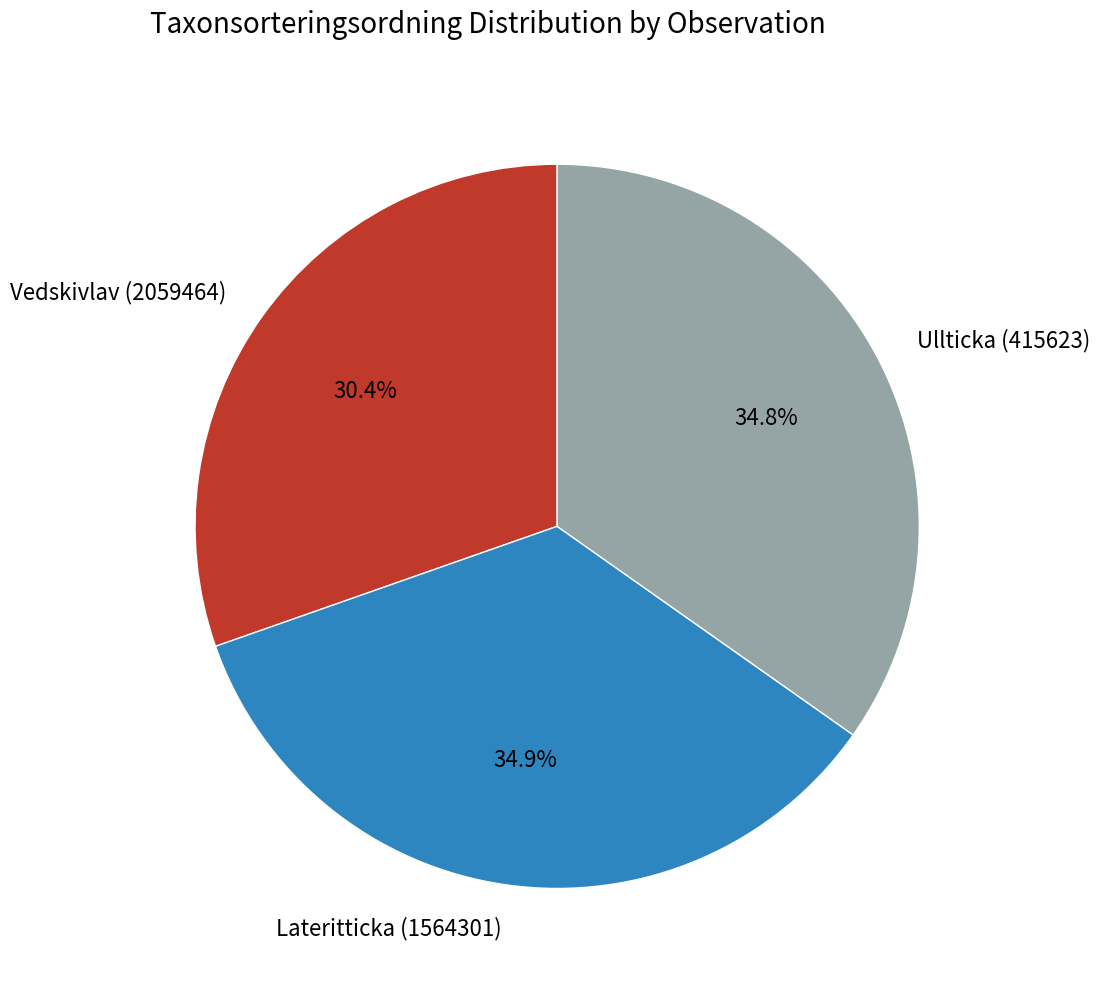

Which category has the smallest portion of the pie?

Vedskivlav (2059464)